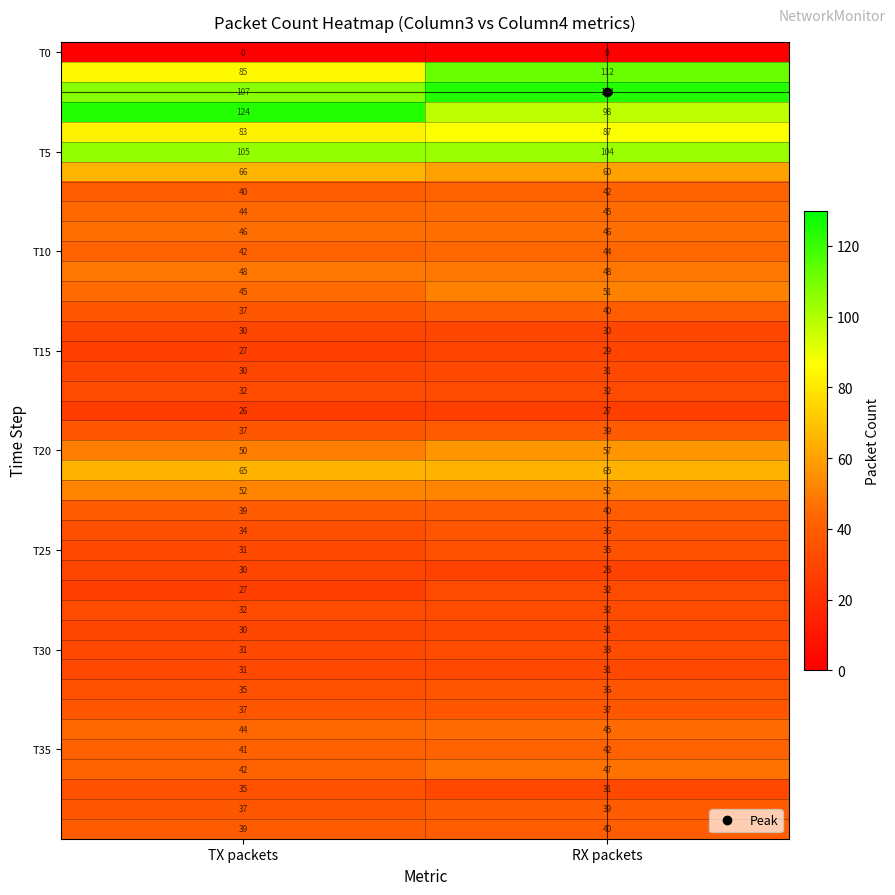

What is the greatest value displayed?

124